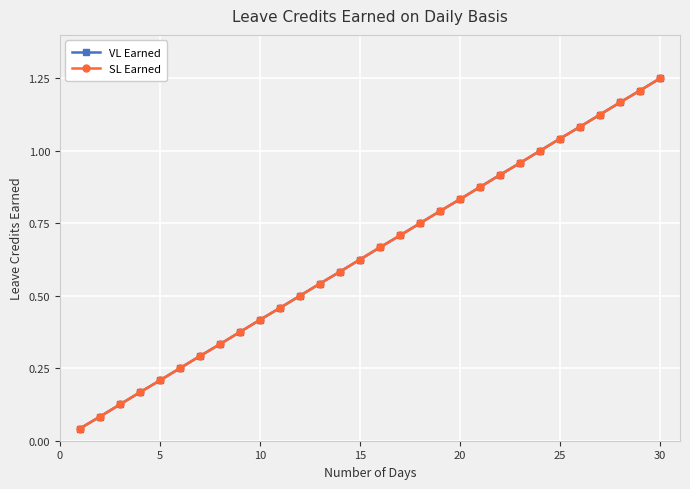

Does the chart have visible grid lines?

Yes